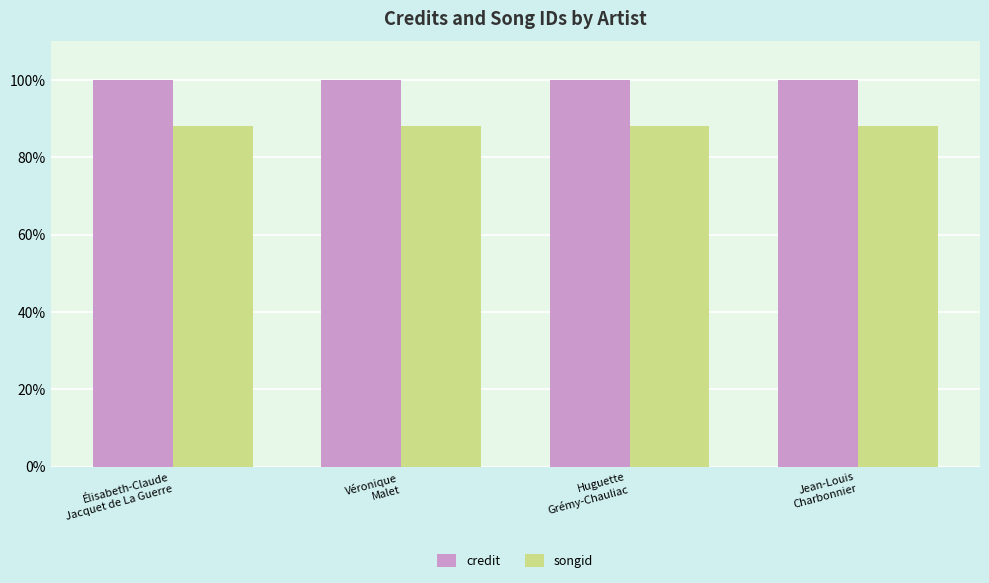

Which series has the largest total across all categories?

credit